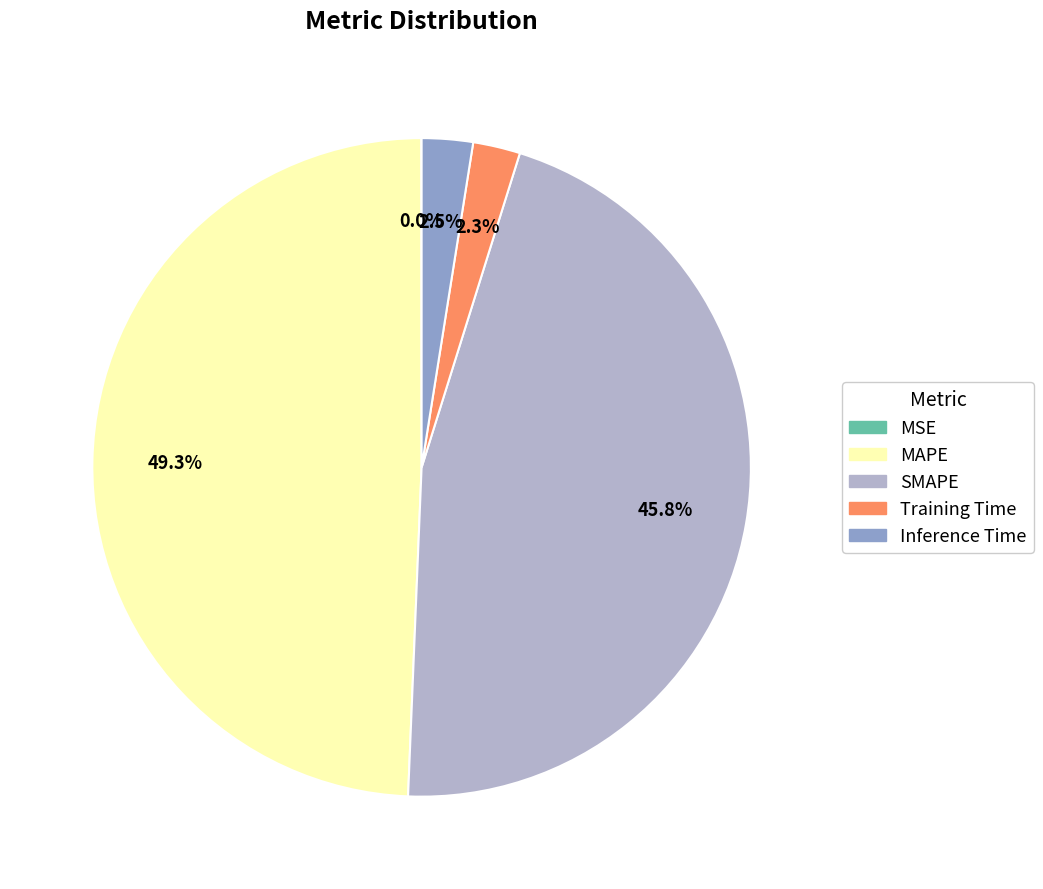

Do Training Time and SMAPE together represent more than half of the pie?

No